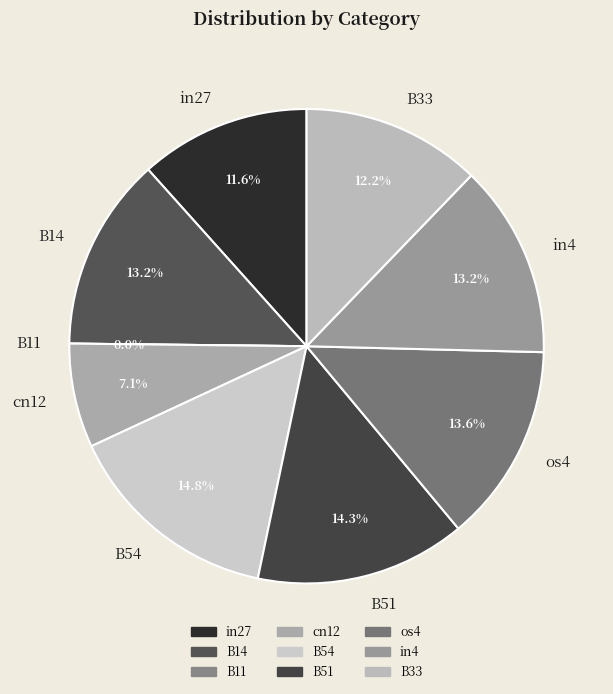

How much of the chart is everything except B11?

100.0%